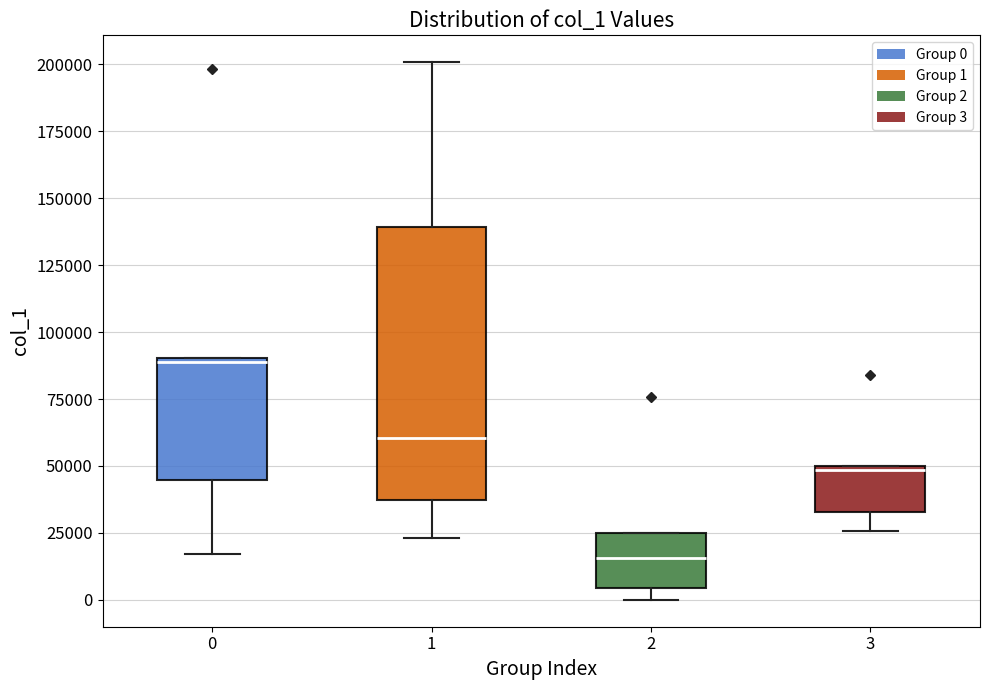

Reading left to right, read every box against the y-axis: the position of its median line, the range the box covers, and the ends of its whiskers. The values are not printed on the chart, so give them approximately, as read against the axis.

0: median 90000 (just below the box's upper edge), box 45000 to 90000, whiskers 15000 to 90000
1: median 60000, box 35000 to 140000, whiskers 25000 to 200000
2: median 15000, box 5000 to 25000, whiskers 0 to 25000
3: median 50000 (just below the box's upper edge), box 35000 to 50000, whiskers 25000 to 50000